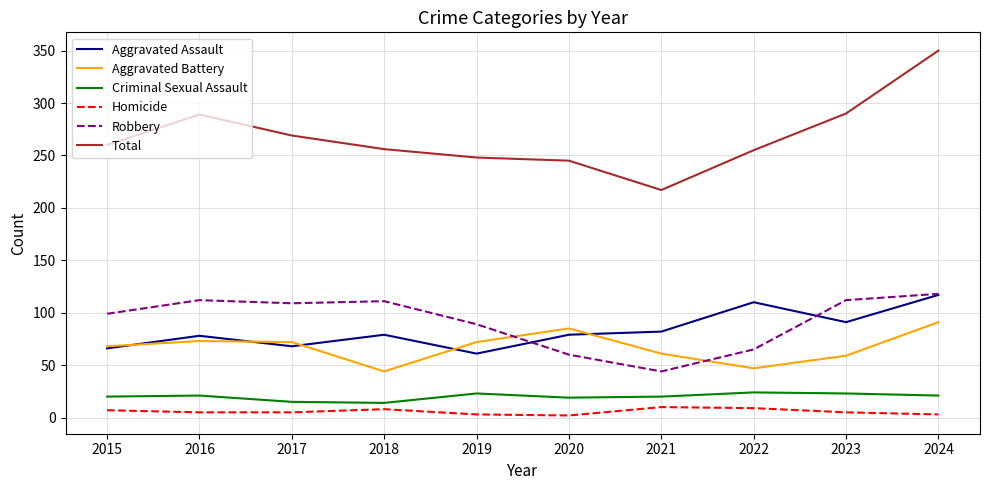

The Aggravated Battery series shows 73 at 2016. True or false?

True